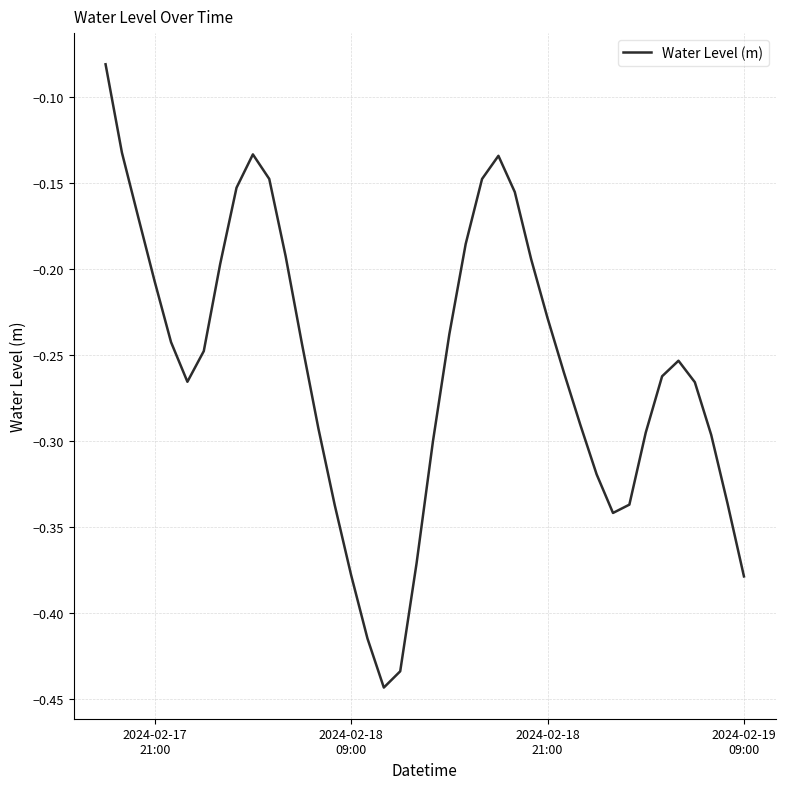

Count the number of categories in the chart.

40